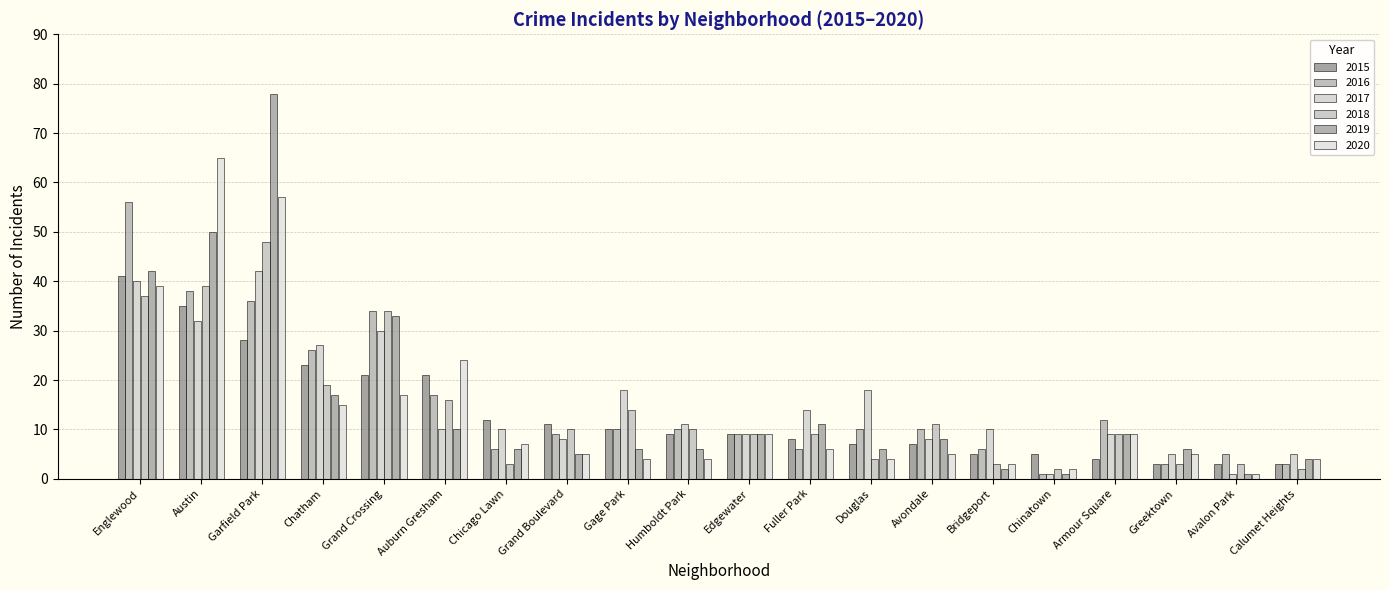

Which series changed the most between Gage Park and Bridgeport?

2018